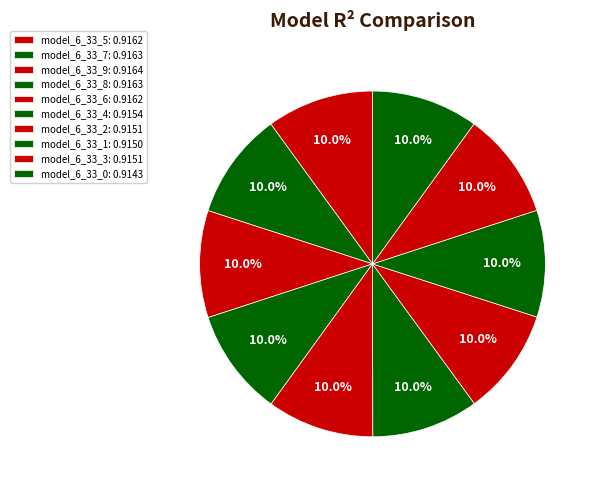

How many segments does this pie chart have?

10